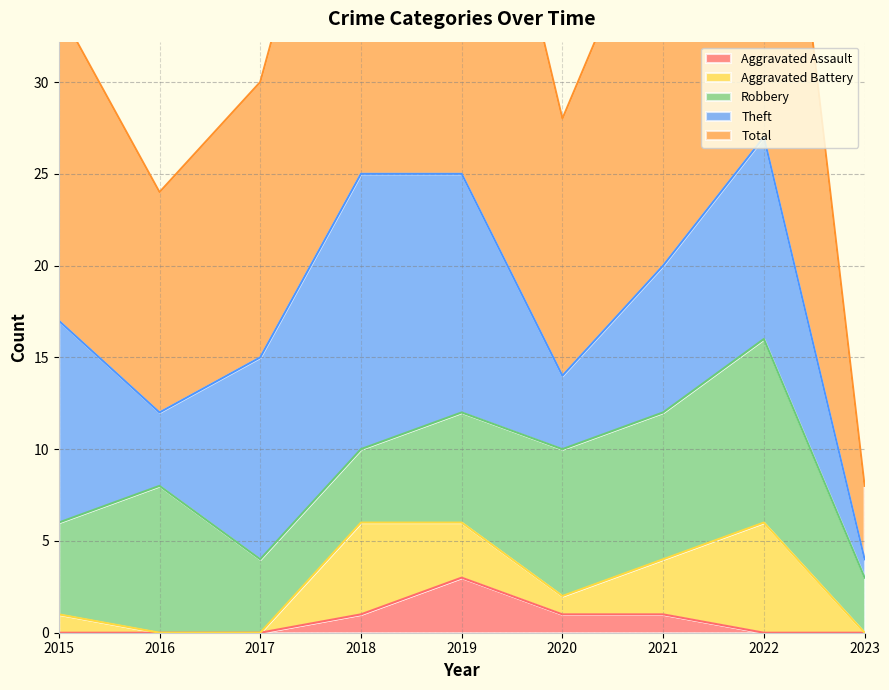

What is the lowest value of the Theft series?

1